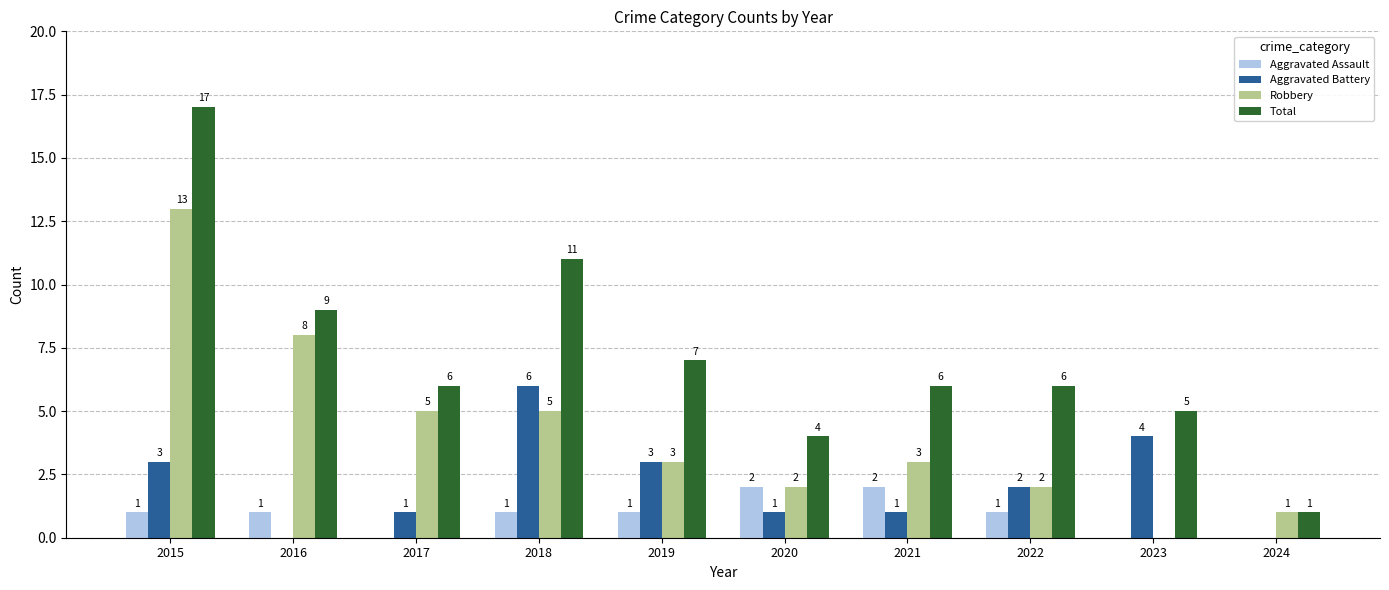

What is the total value across all series at 2019?

14